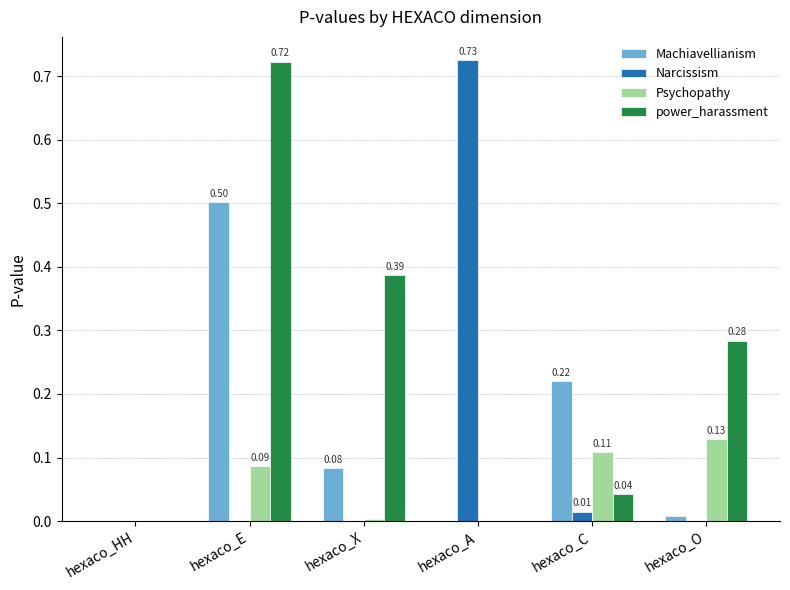

Which series has the largest range (max minus min)?

Narcissism